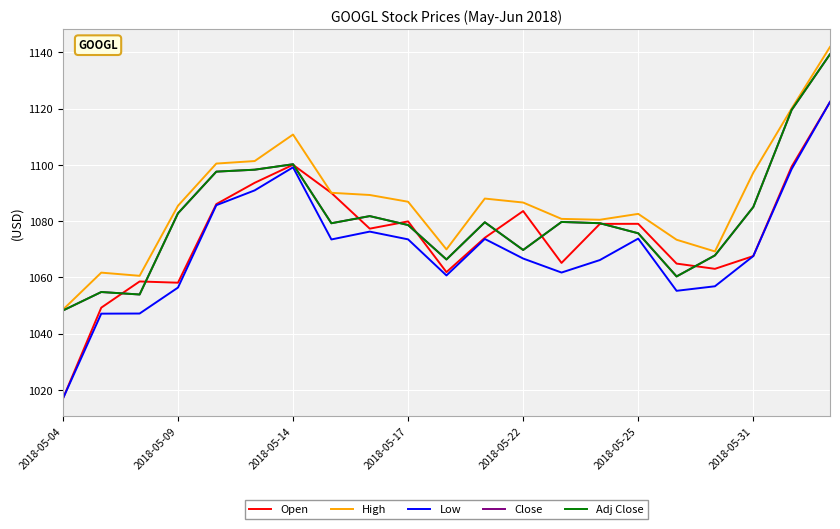

Is this an area chart (filled region under the line)?

No